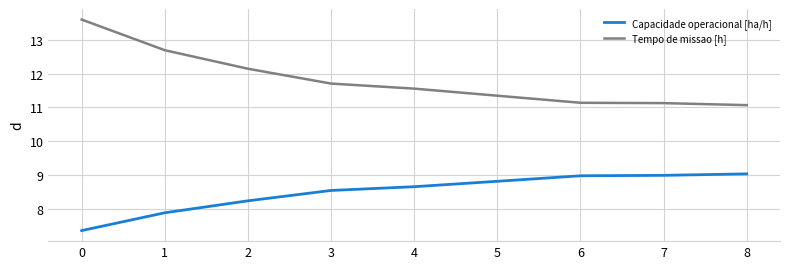

Is the value of Tempo de missao [h] at 6 greater than the value of Capacidade operacional [ha/h] at 7?

Yes